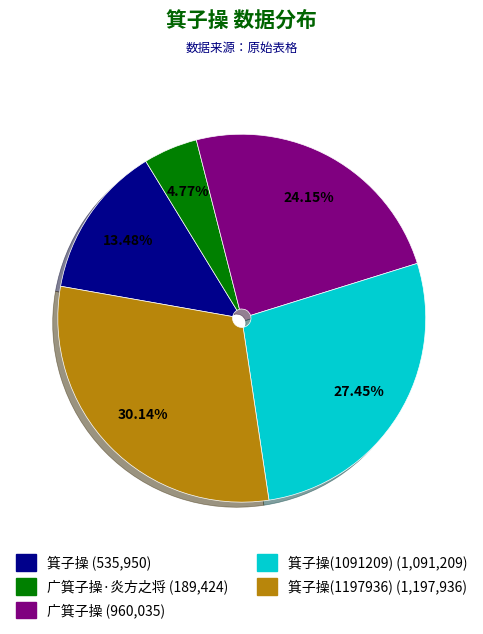

Does any single category account for the majority?

No